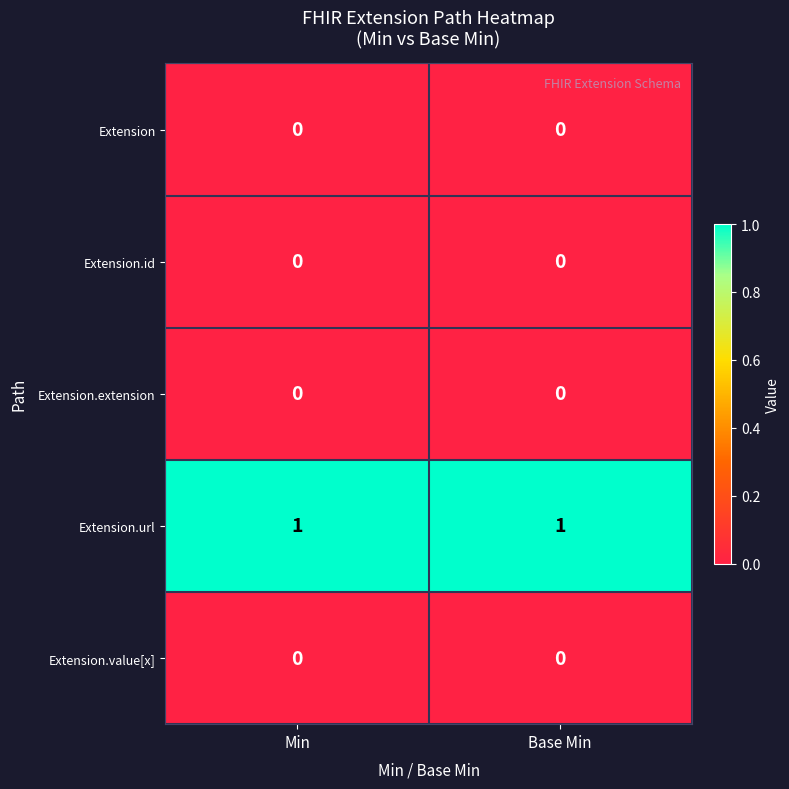

Is the value of Extension at Min greater than the value of Extension.url at Min?

No